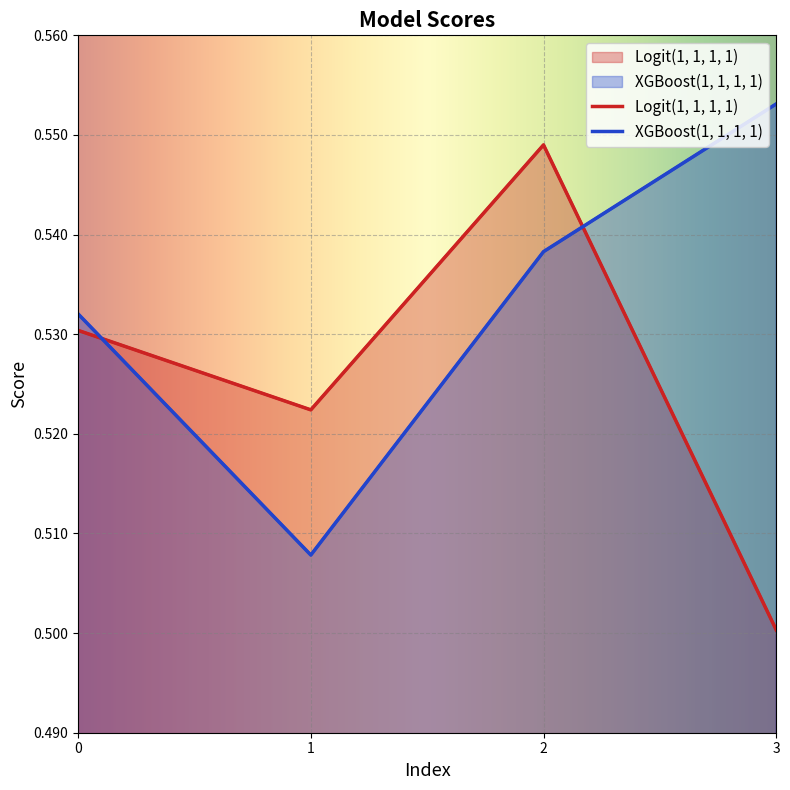

After their last crossing, which series has the higher values: XGBoost(1, 1, 1, 1) or Logit(1, 1, 1, 1)?

XGBoost(1, 1, 1, 1)